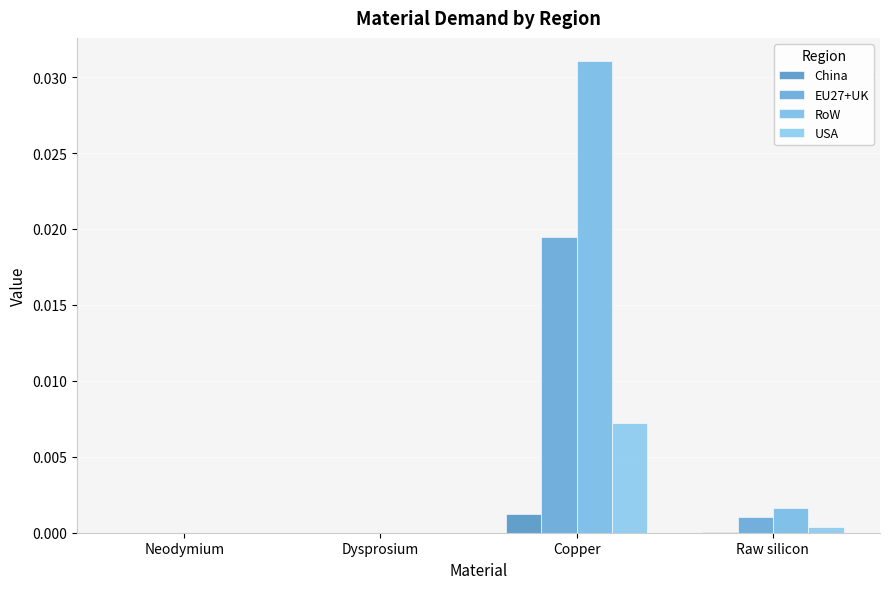

How many groups of bars are there?

4